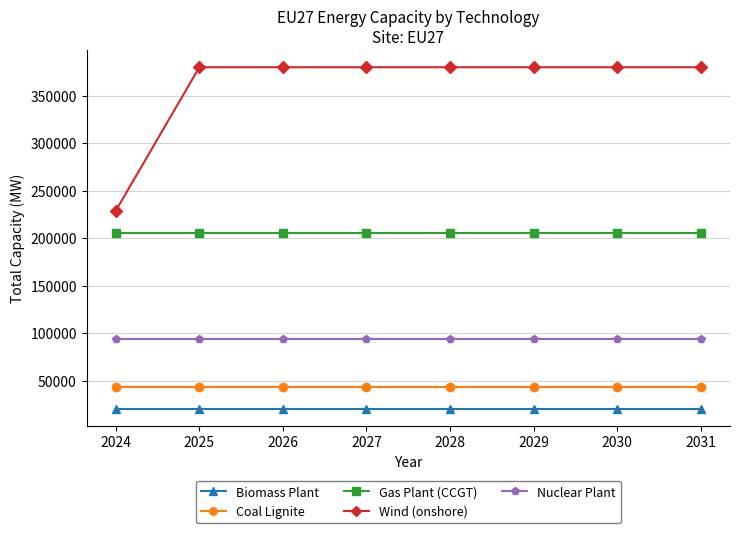

What is the minimum value for Biomass Plant?

20420.0